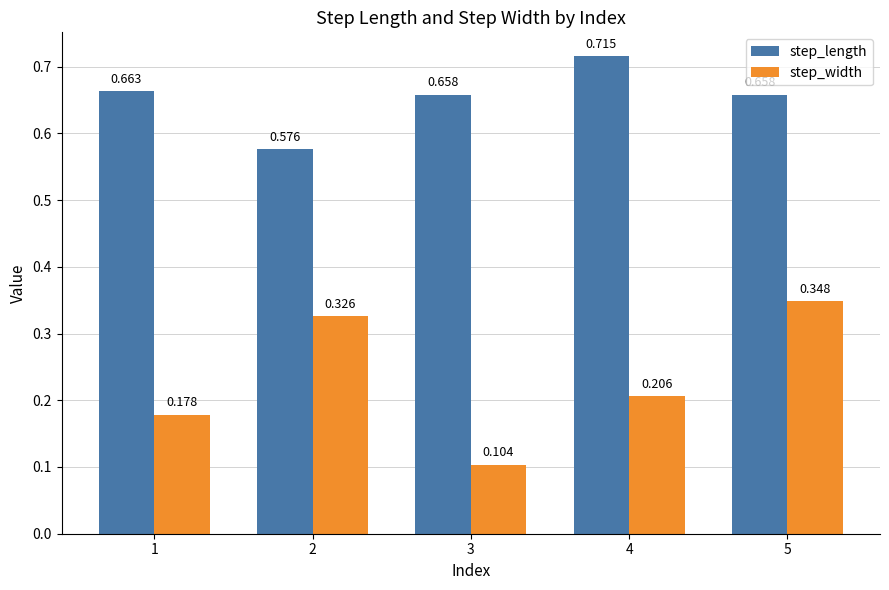

Is the value of step_length at 3 greater than the value of step_width at 2?

Yes